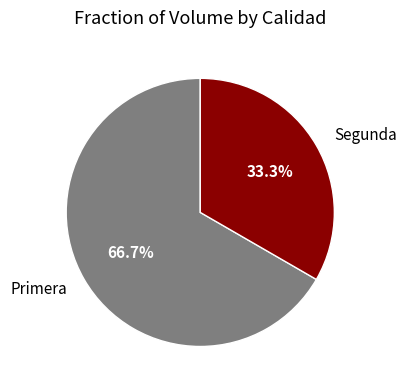

Rank the categories by value from lowest to highest.

Segunda, Primera